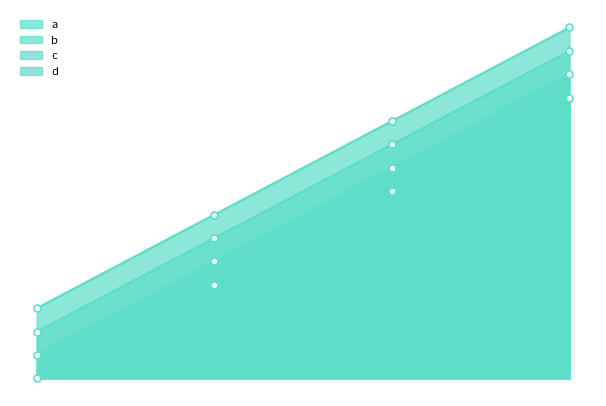

Rank the series by their average value, from highest to lowest.

d, c, b, a